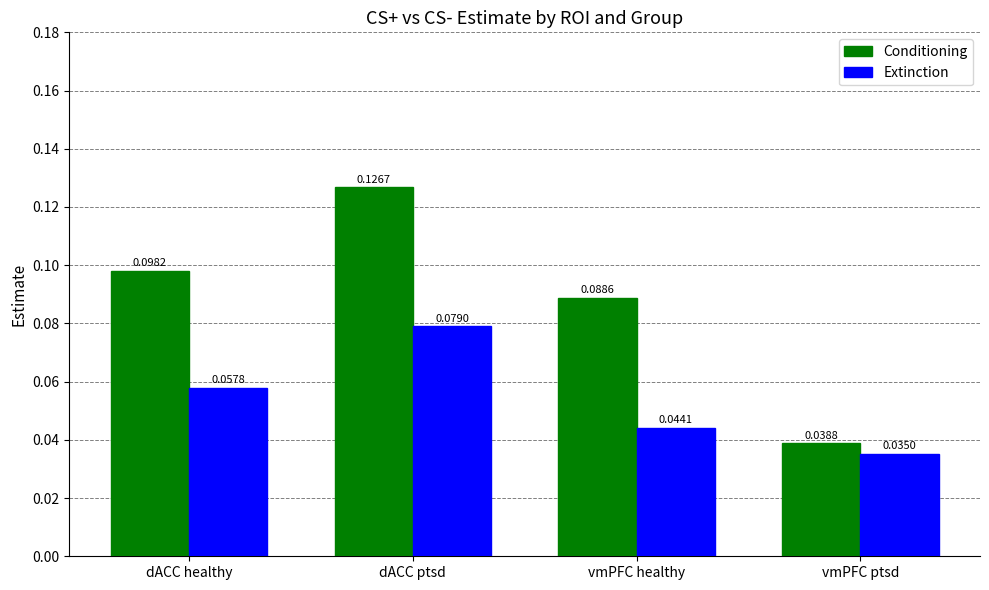

At which category is the sum across all series the highest?

dACC ptsd